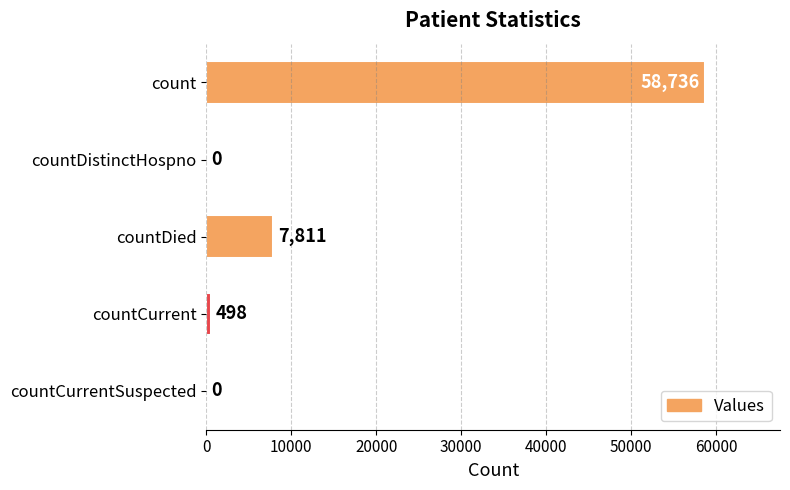

Reading top to bottom, what are all the values shown in this chart?

count=58736	countDistinctHospno=0	countDied=7811	countCurrent=498	countCurrentSuspected=0